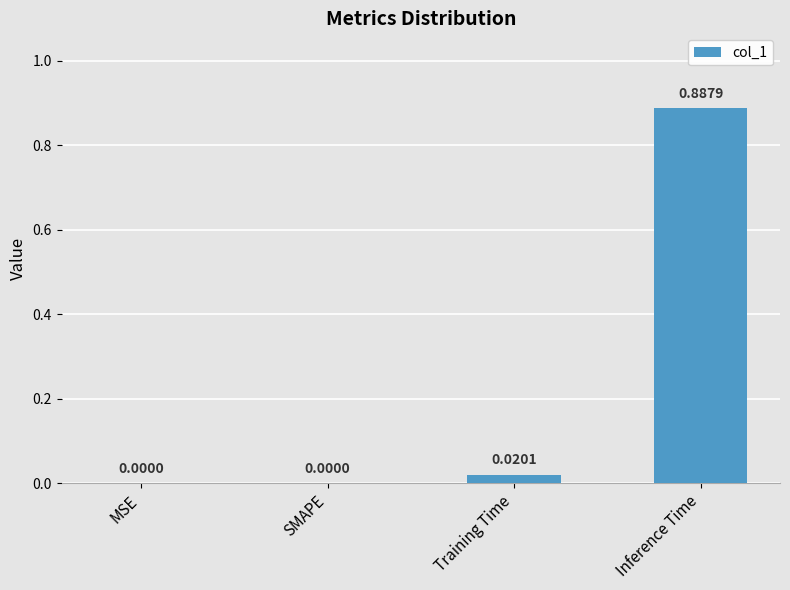

What is the change in value from SMAPE to Inference Time?

+0.9